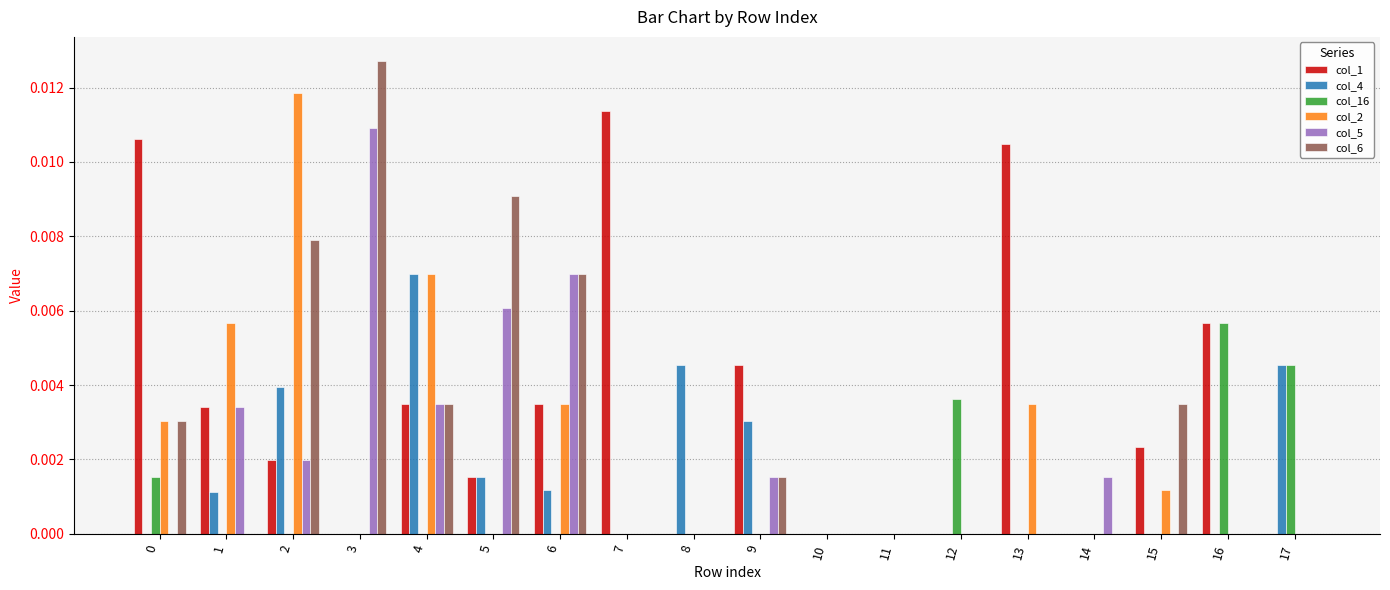

Which series has the largest range (max minus min)?

col_6